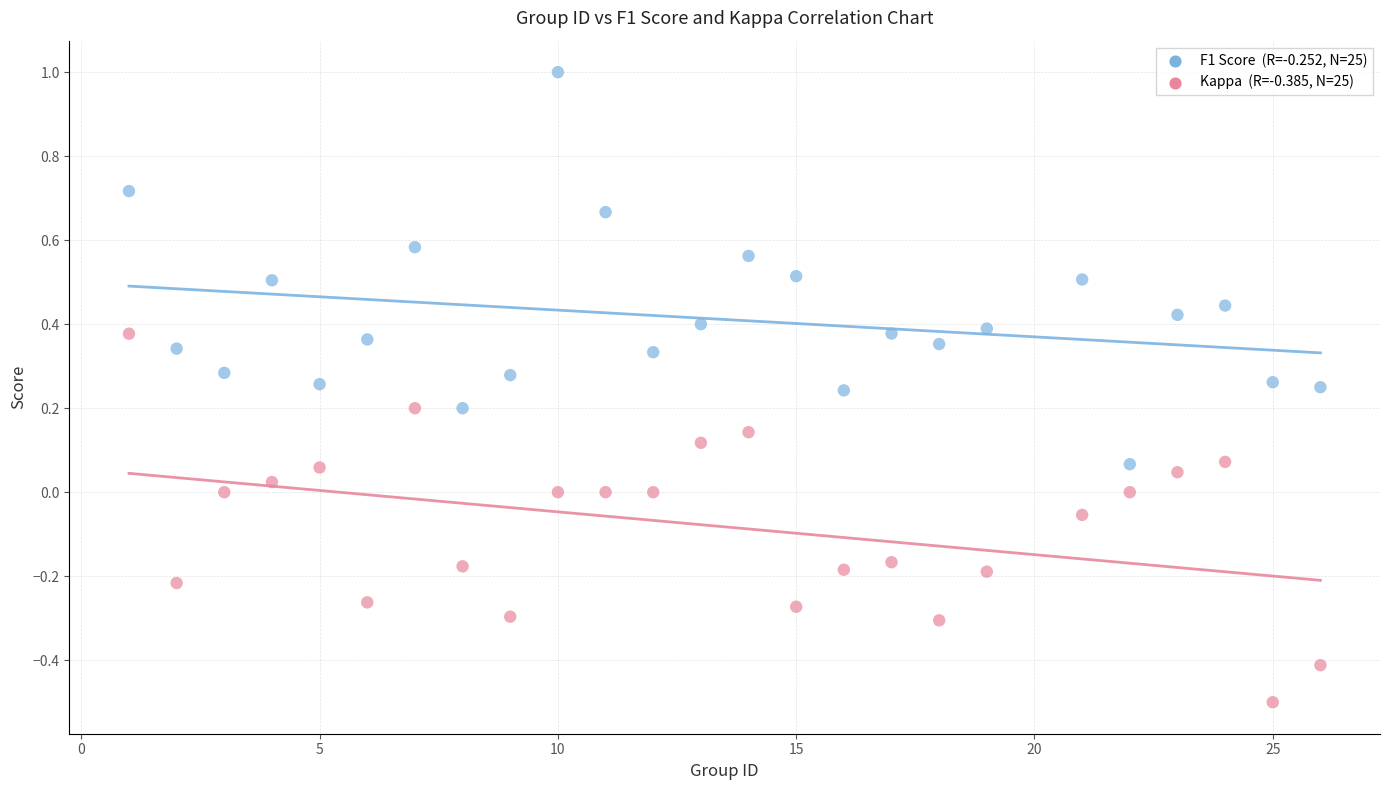

Across all data points, what is the range of X values (max minus min)?

25.0